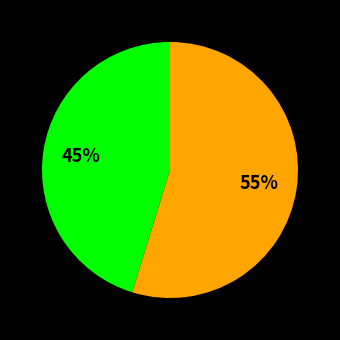

Is there a majority slice in this chart?

Yes